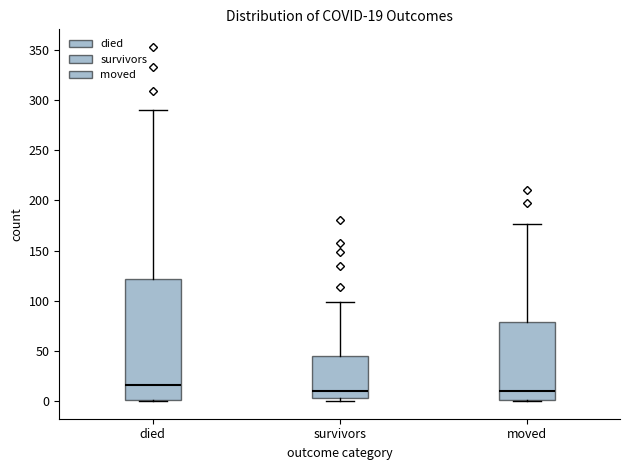

Comparing the boxes themselves (not the whiskers), which one is the tallest?

died